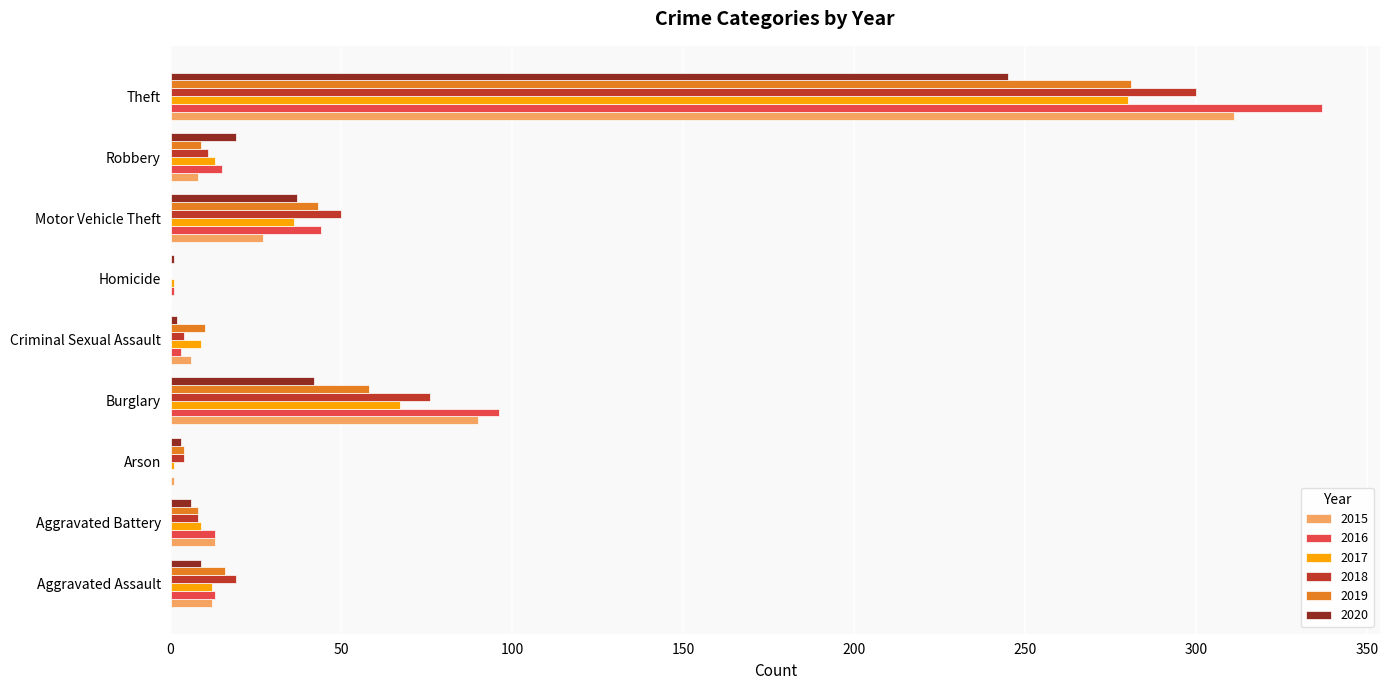

Which category has the highest value in the 2016 series?

Theft